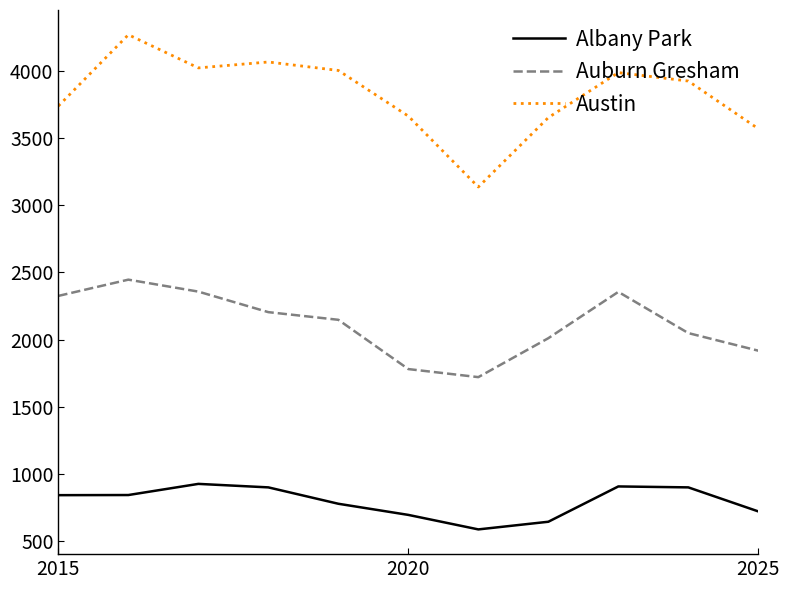

What is the maximum value for Austin?

4270